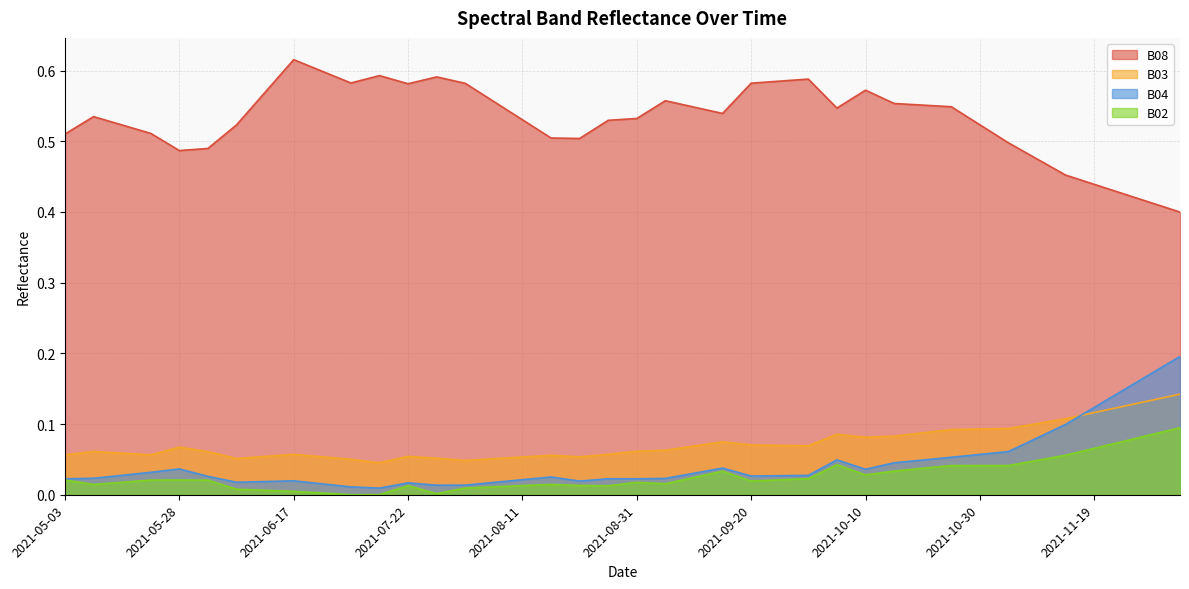

In B08, how many points are lower than both neighbors (excluding endpoints)?

6